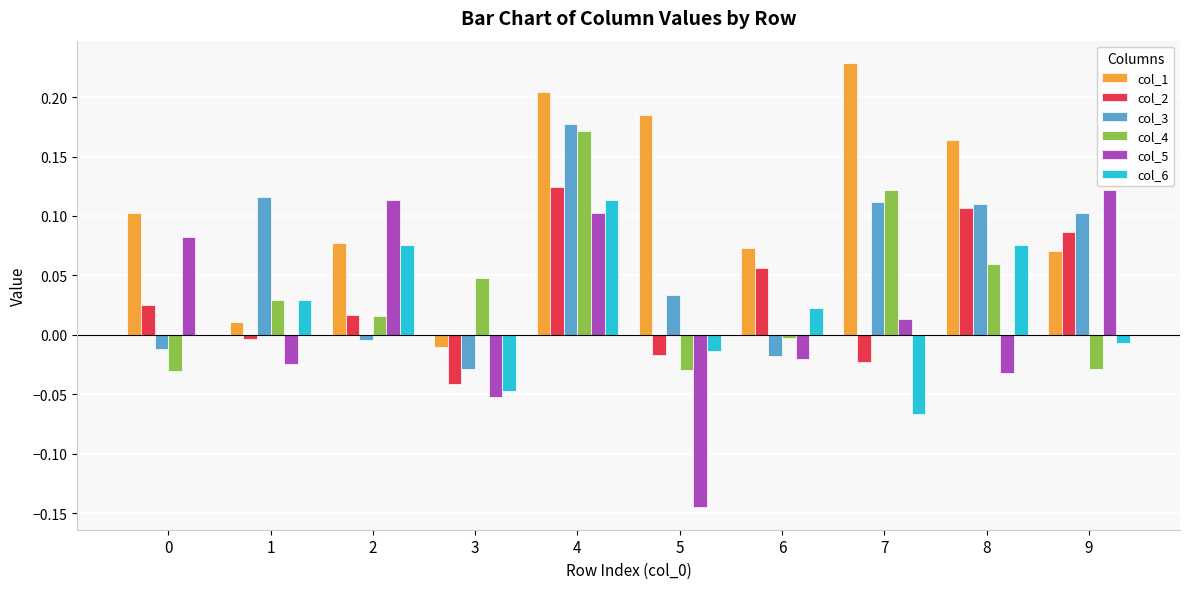

Is it true that col_4 equals 0.2 at 7?

False